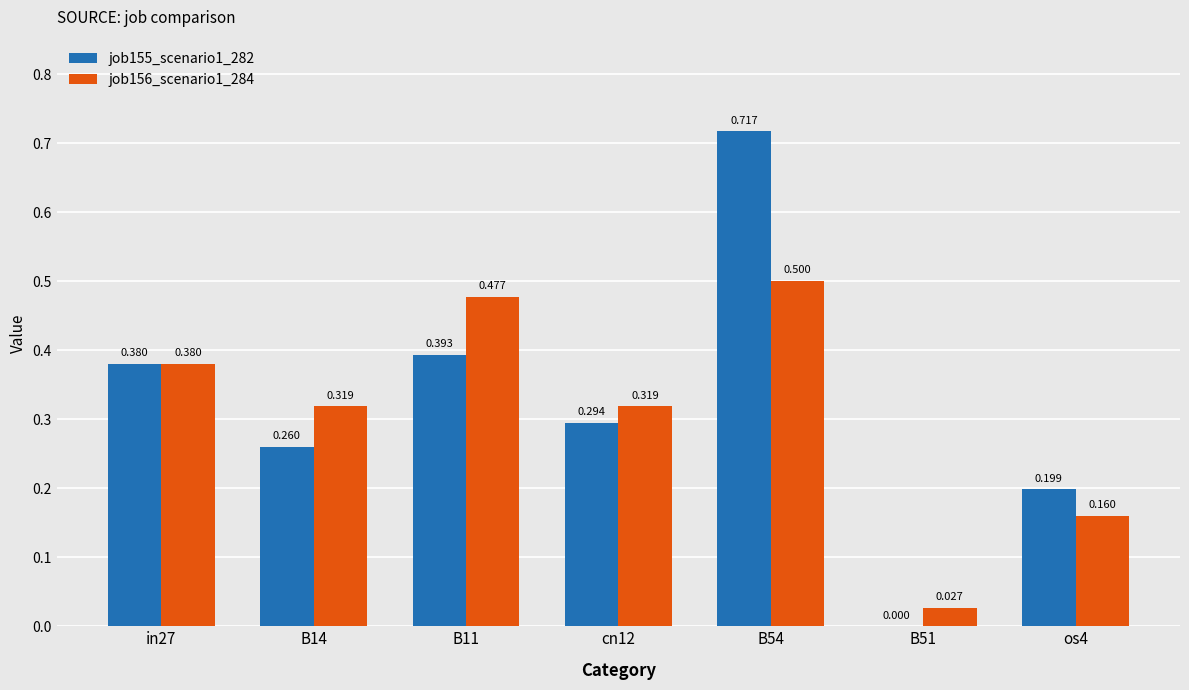

Is the value of job155_scenario1_282 at B14 greater than the value of job156_scenario1_284 at B51?

Yes